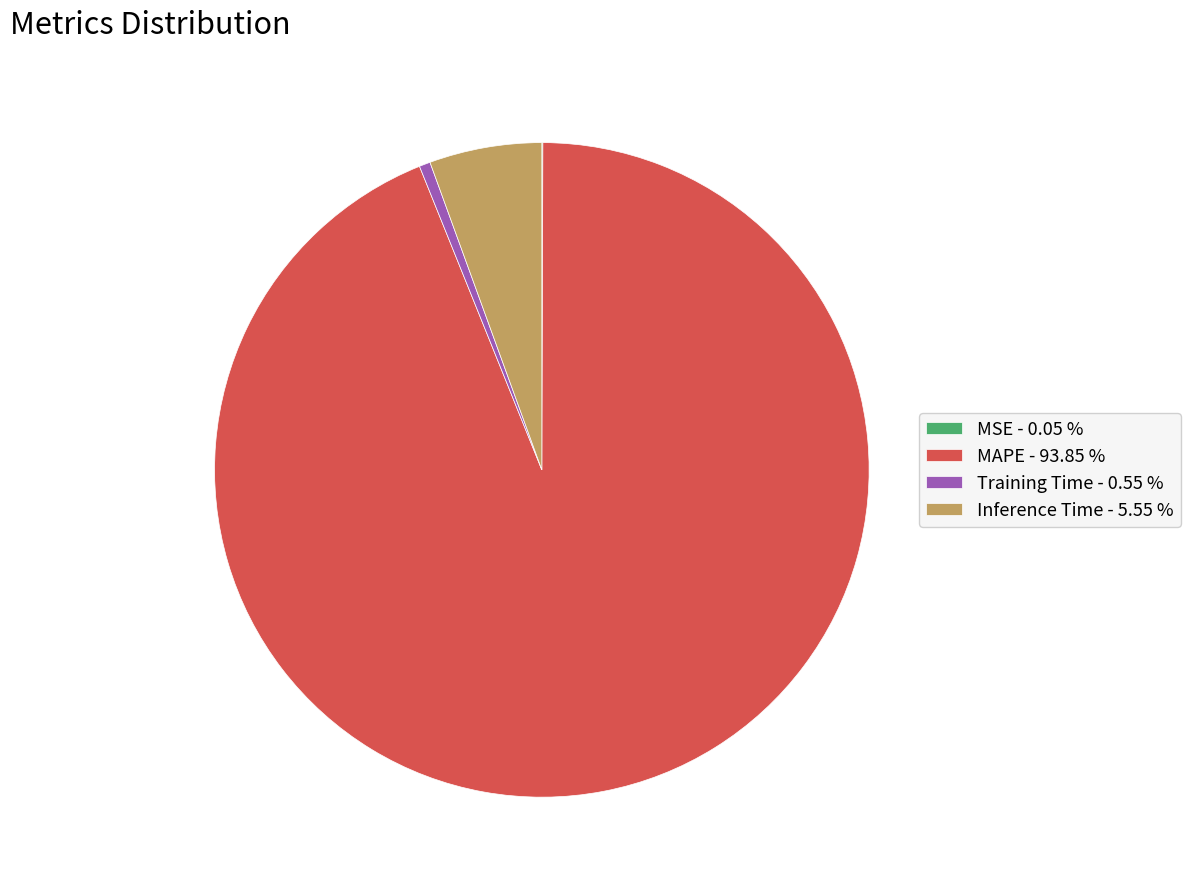

Do MAPE - 93.85 % and Inference Time - 5.55 % together represent more than half of the pie?

Yes